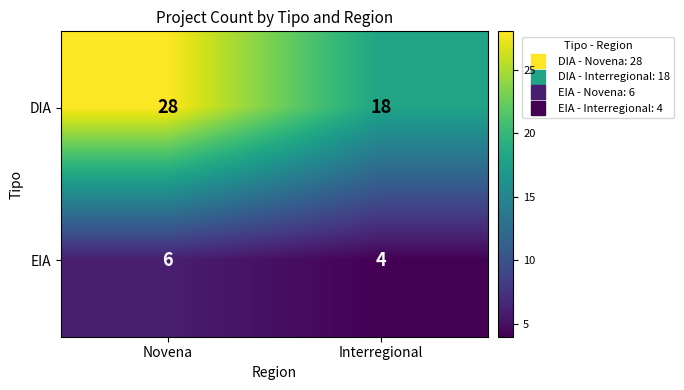

What is the total value across all series at Interregional?

22